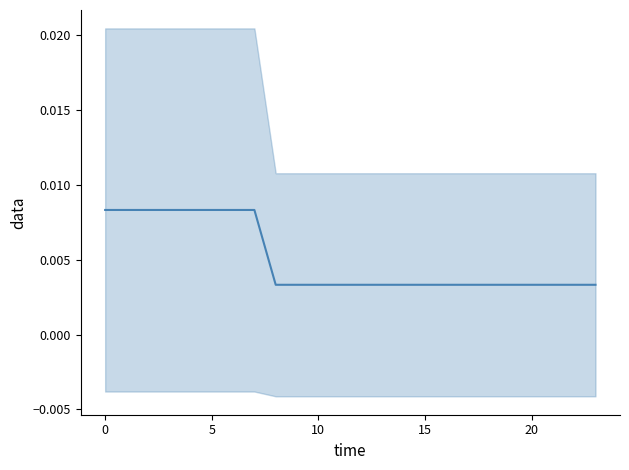

How many lines are shown in the chart?

1